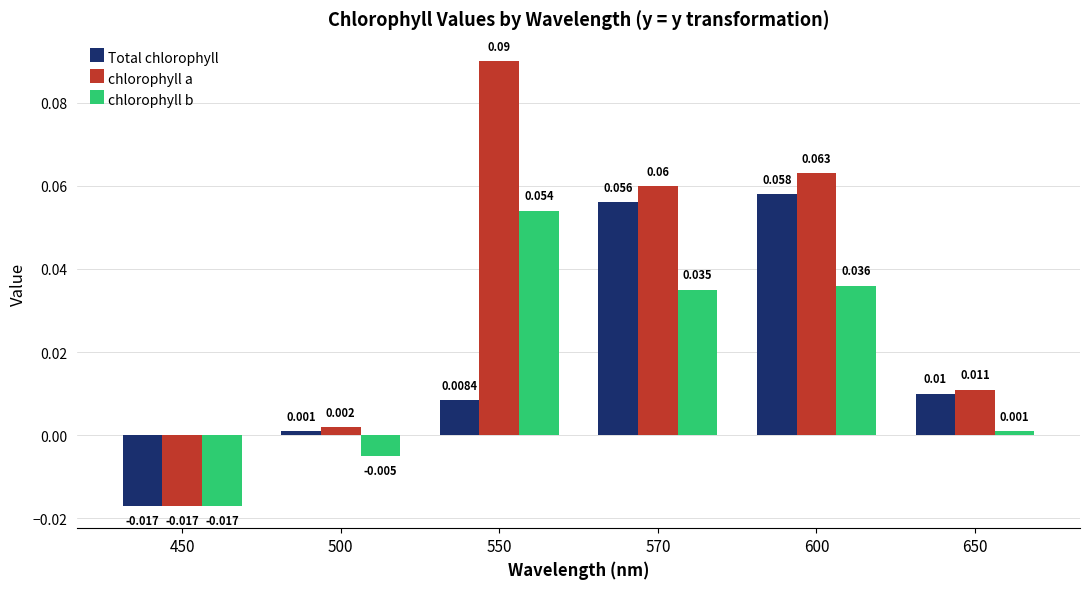

Which series has the widest spread of values?

chlorophyll a